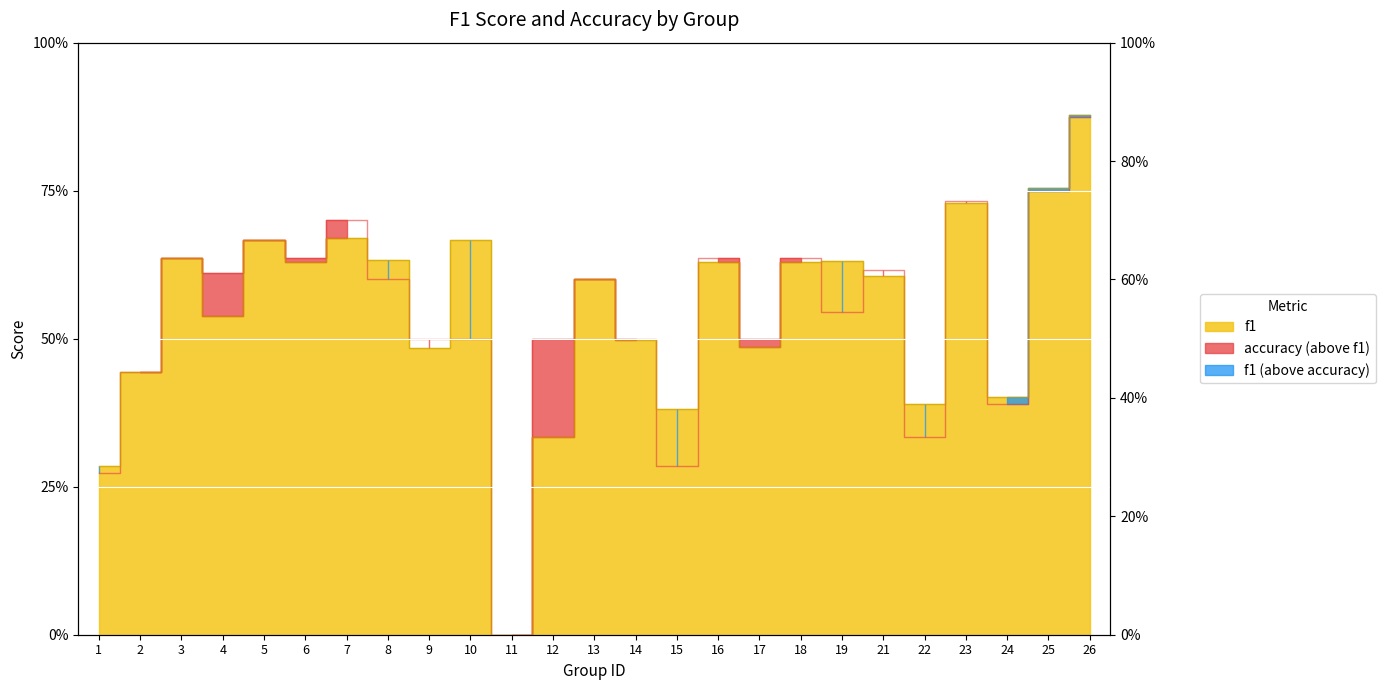

What is the value of the f1 point at the 9th from the left?

0.5